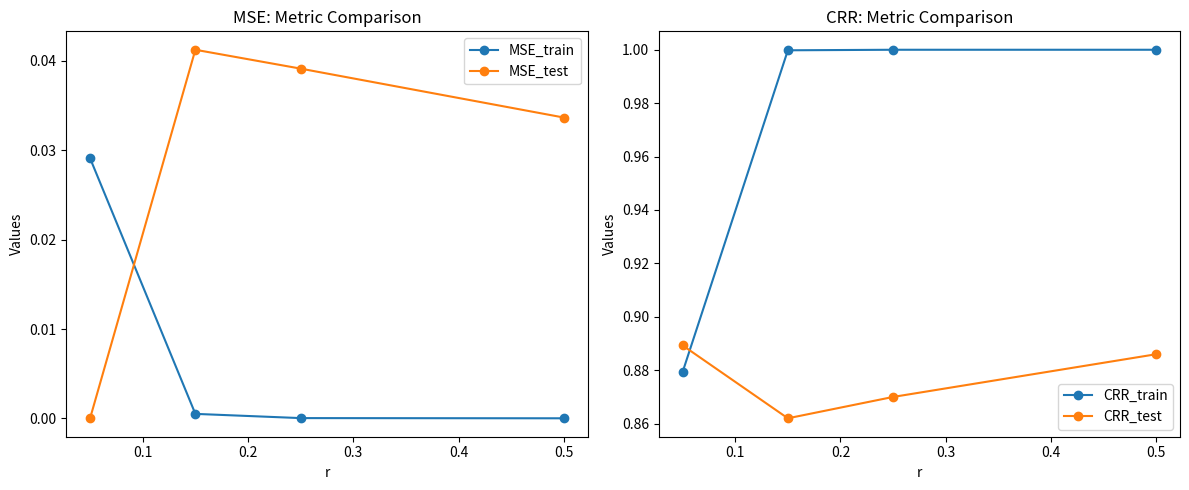

True or false: CRR_test has more than 1 points higher than both neighbors.

False